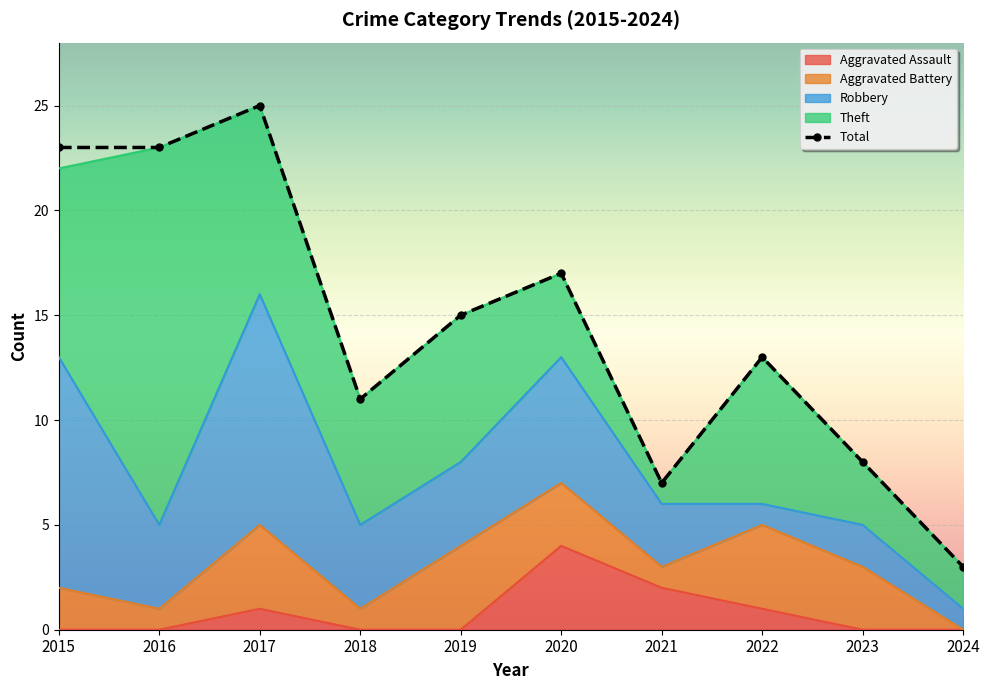

Which series has the widest spread of values?

Total